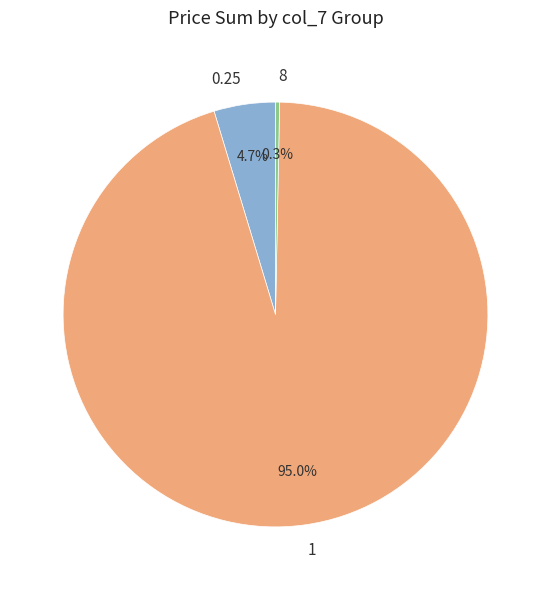

Between 8 and 0.25, which is larger?

0.25